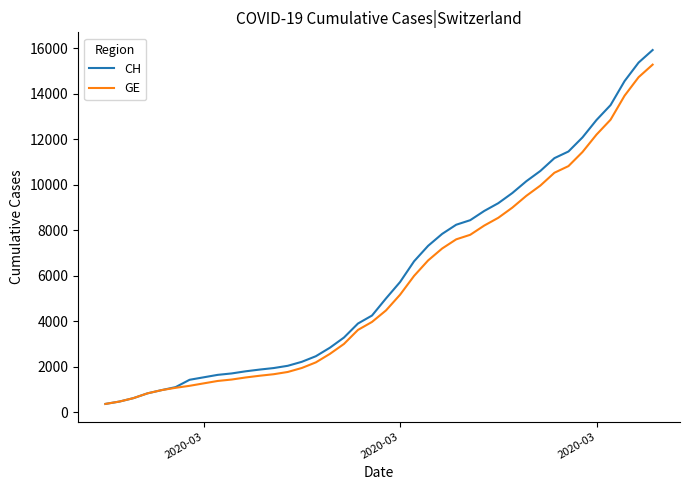

What is the greatest value displayed?

15926